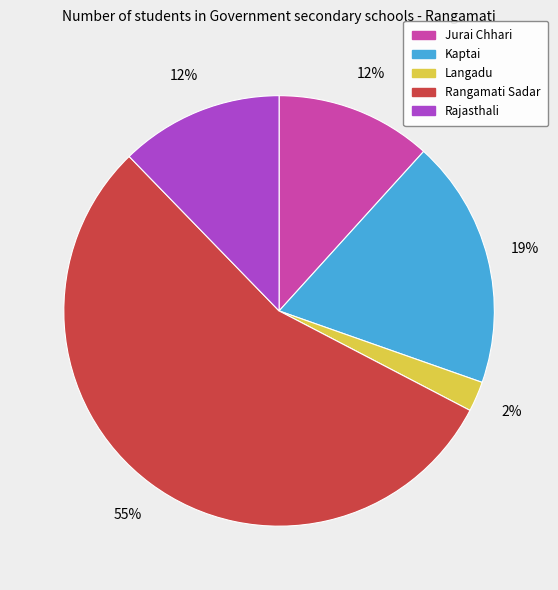

To the nearest percent, what is the combined percentage of Rajasthali and Jurai Chhari?

24%